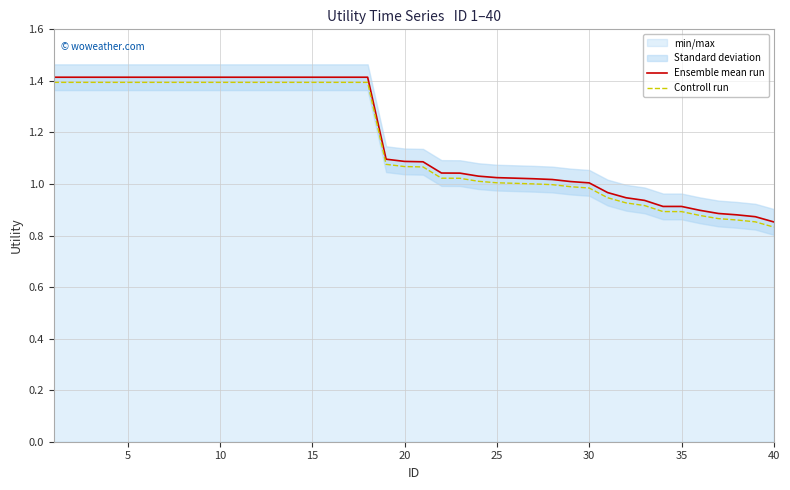

What is the maximum value for Ensemble mean run?

1.4